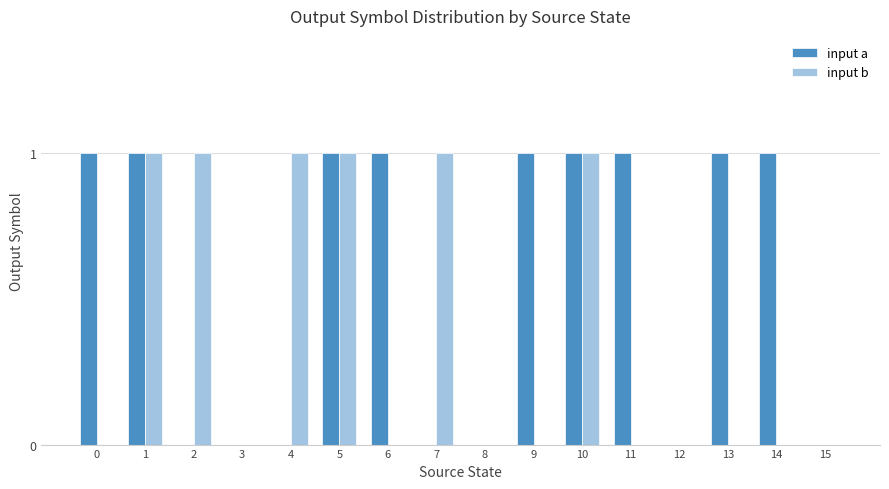

How many categories are shown in the chart?

16